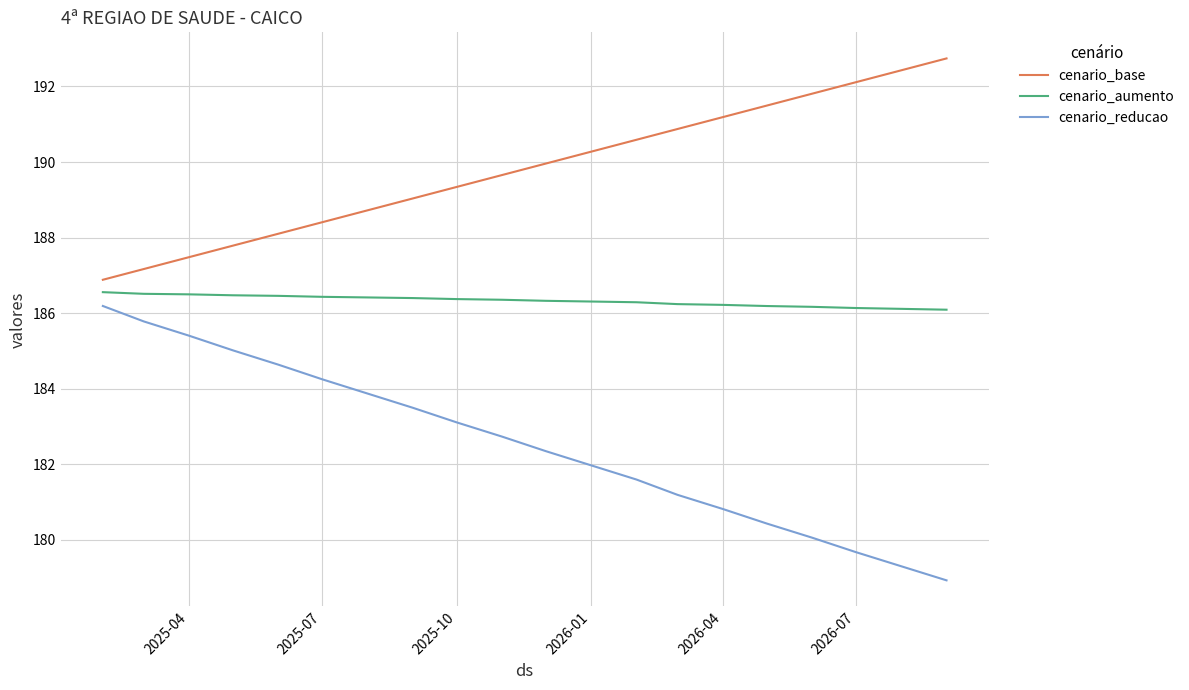

True or false: cenario_reducao and cenario_base intersect in this chart.

False